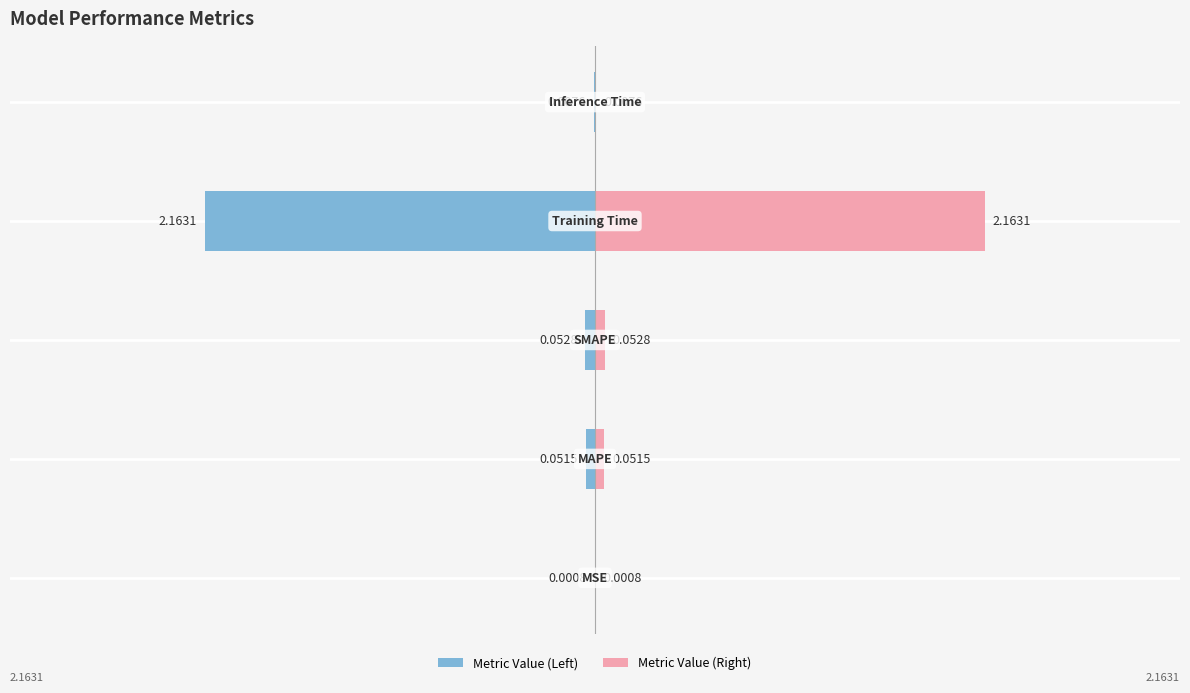

What is the value of the 2nd bar from the left?

0.1